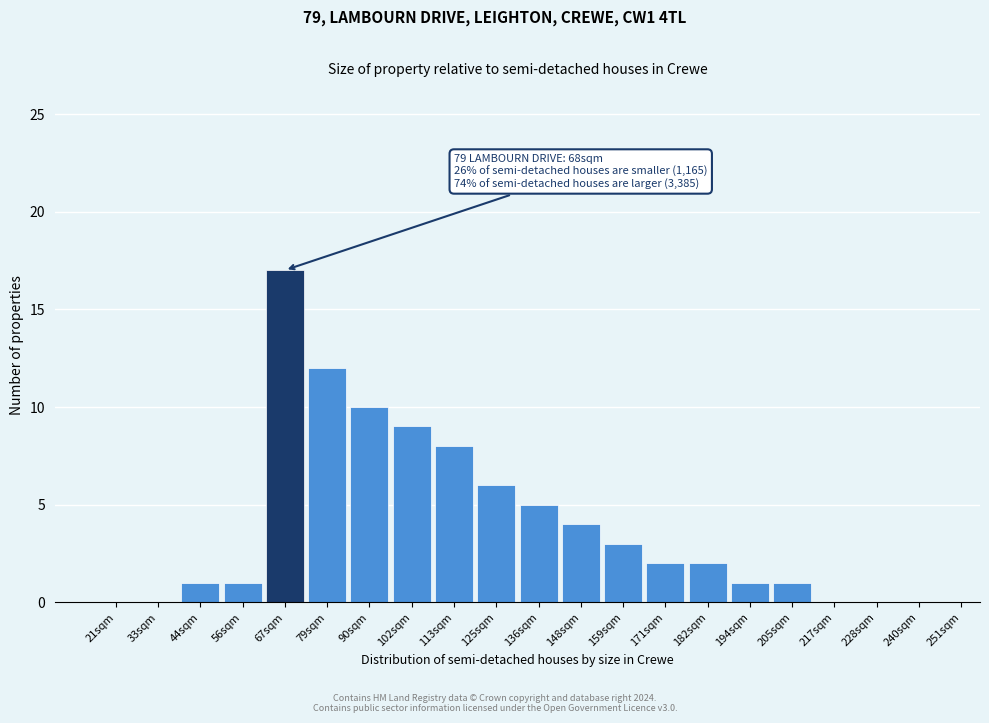

Reading right to left, extract all data points from this chart.

240sqm=0	228sqm=0	217sqm=0	205sqm=1	194sqm=1	182sqm=2	171sqm=2	159sqm=3	148sqm=4	136sqm=5	125sqm=6	113sqm=8	102sqm=9	90sqm=10	79sqm=12	67sqm=17	56sqm=1	44sqm=1	33sqm=0	21sqm=0